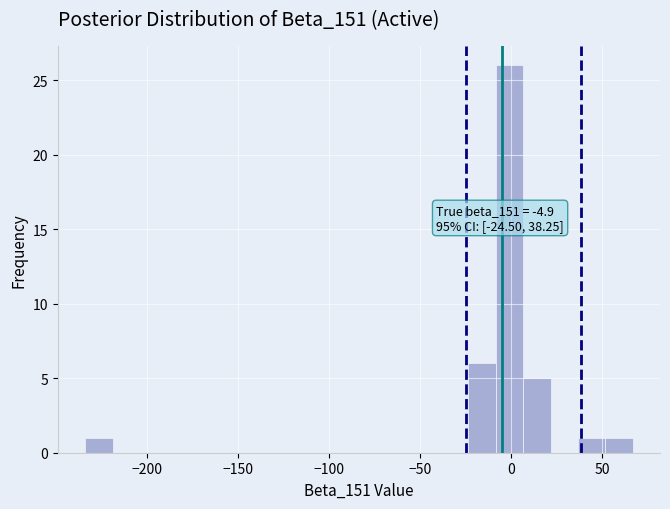

Around what value on the x-axis is the tallest bar? Give the approximate position of its centre, as read against the axis.

0